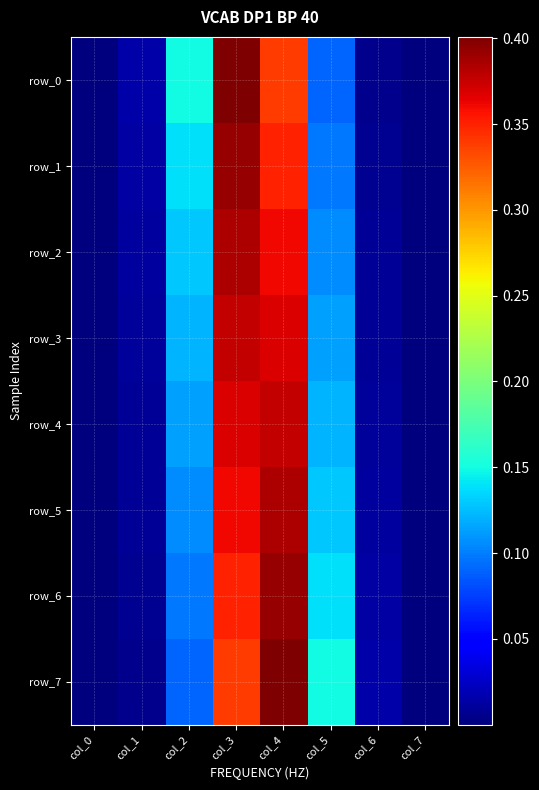

What is the average value of the row_0 series?

0.1